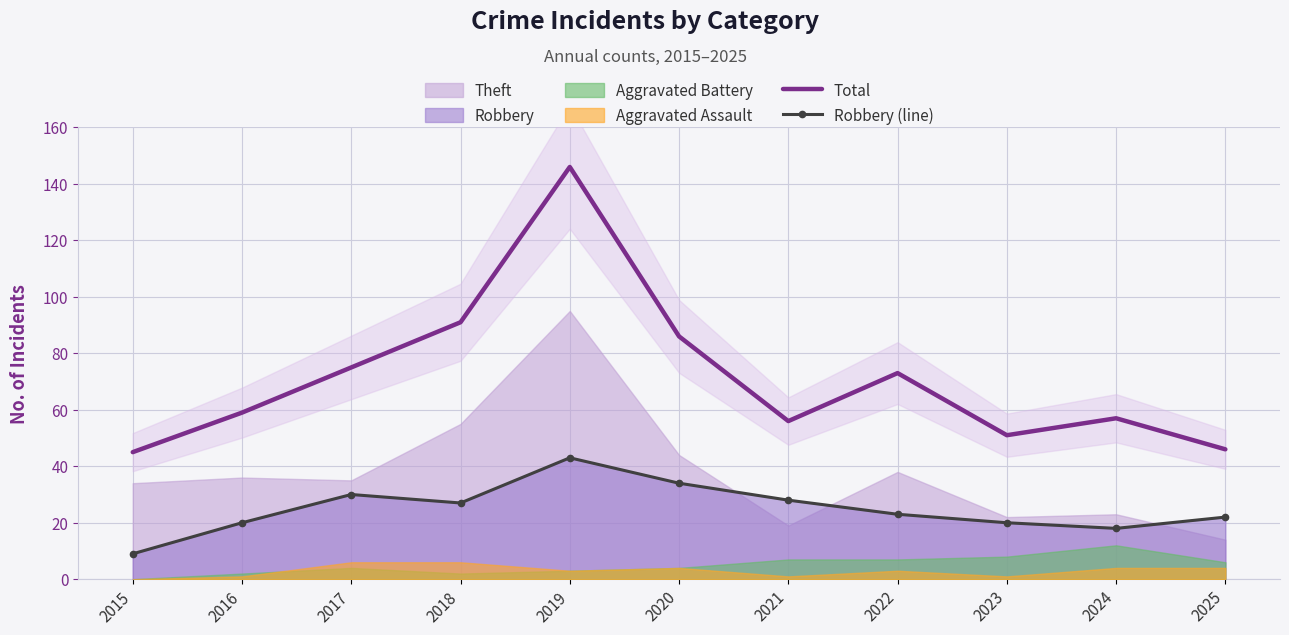

At which label does Total reach its minimum?

2015